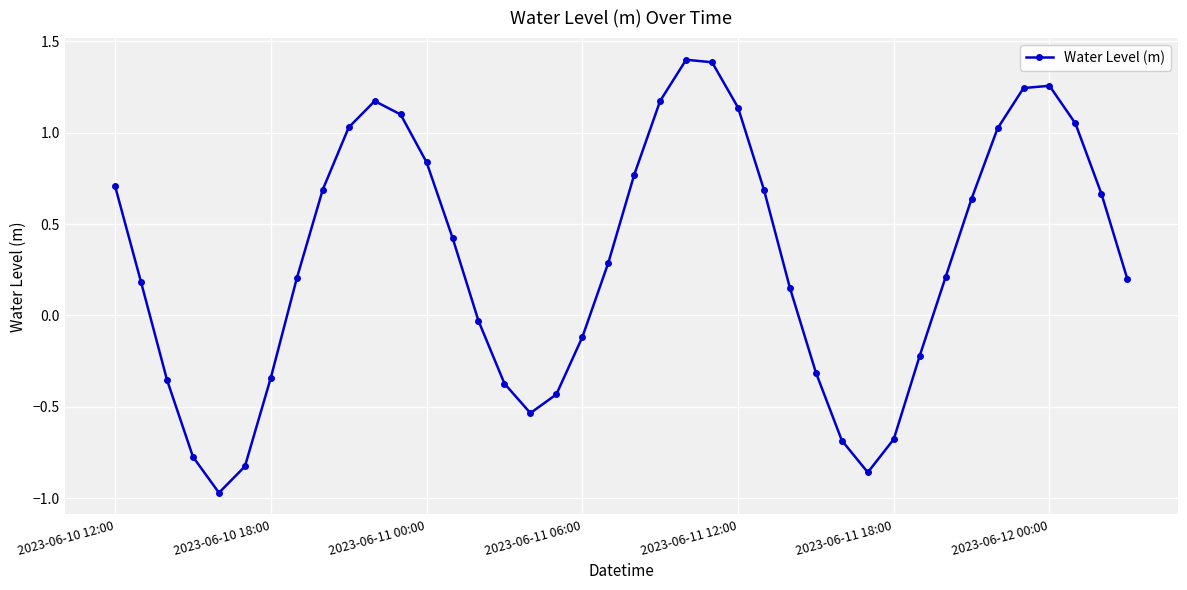

What is the difference between the maximum and second lowest values?

2.3